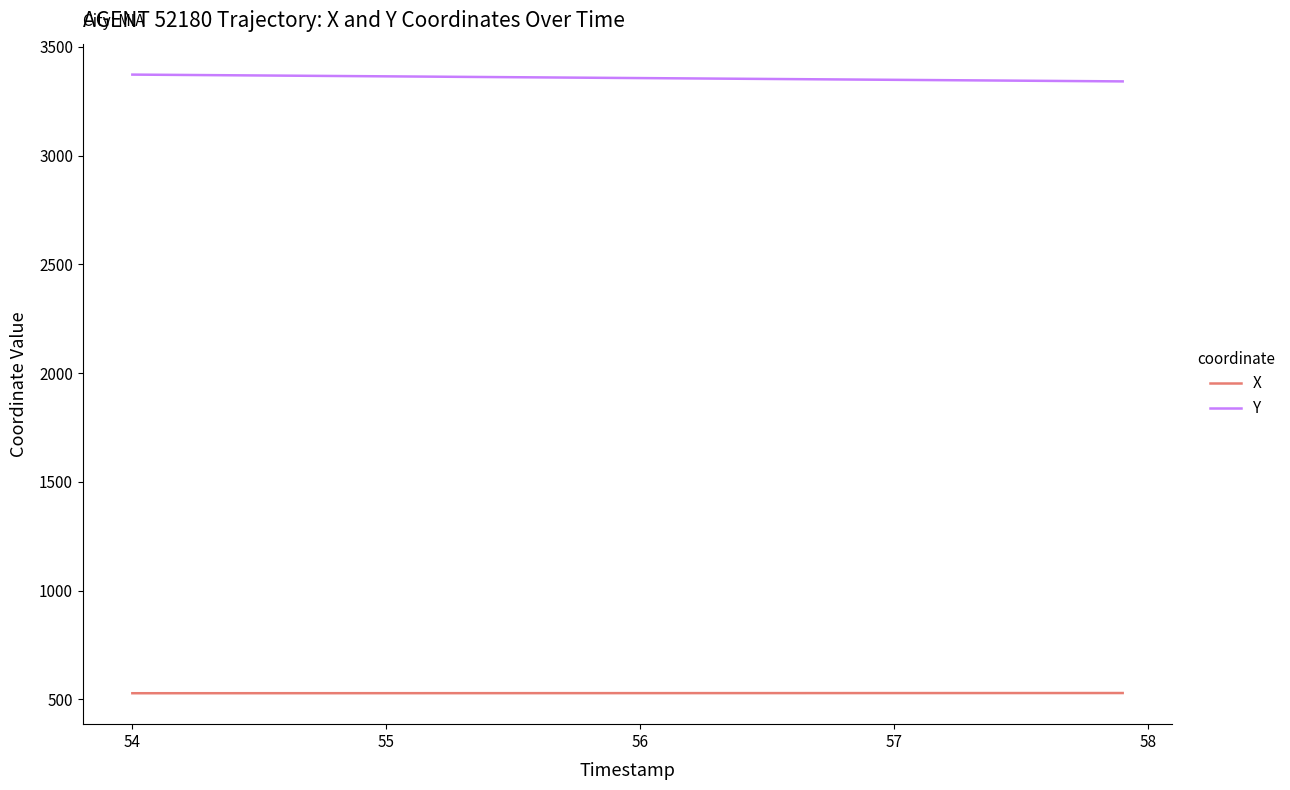

What is the minimum value shown in the chart?

527.6